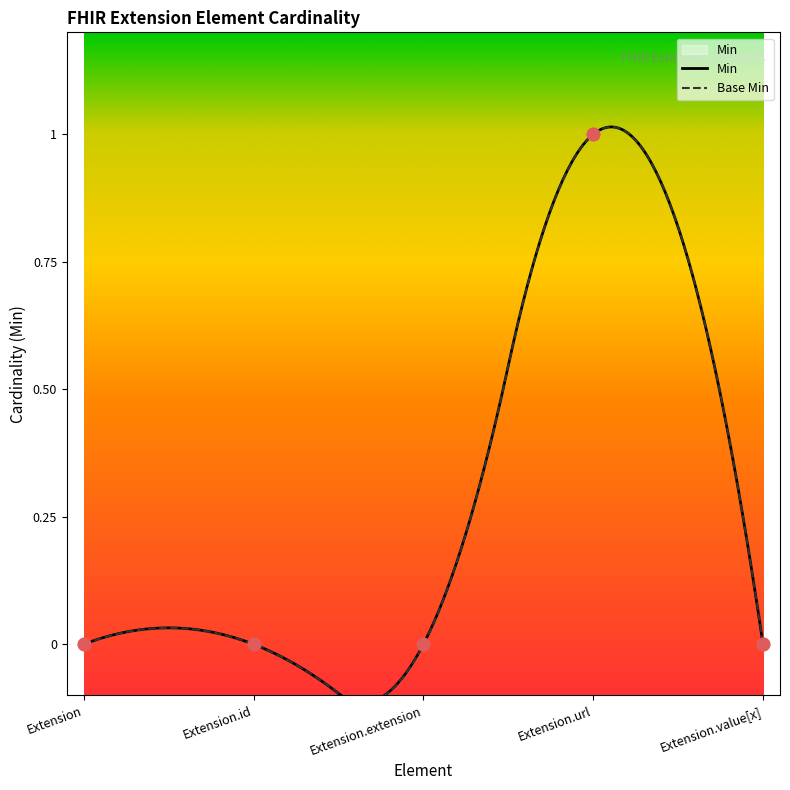

Is the value of Base Min at Extension.url greater than the value of Min at Extension?

Yes